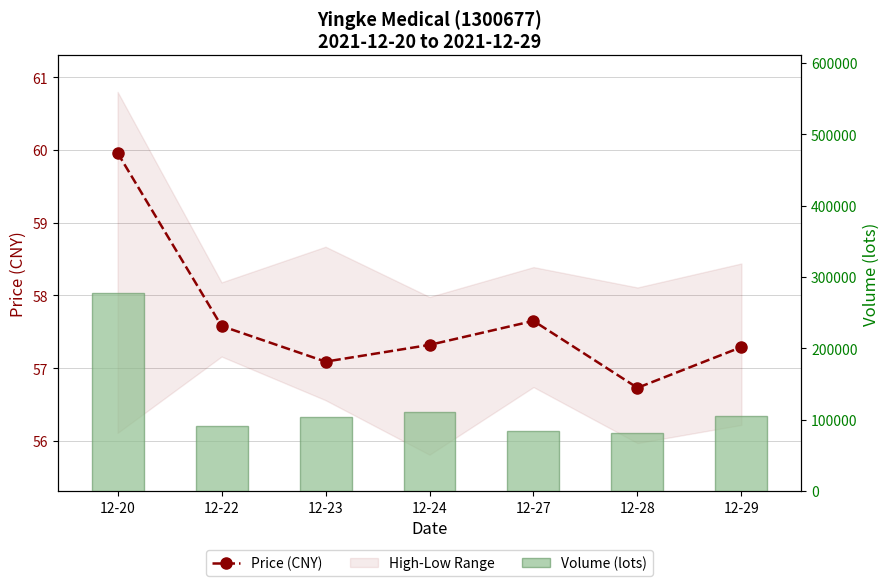

At which category is the sum across all series the highest?

12-20